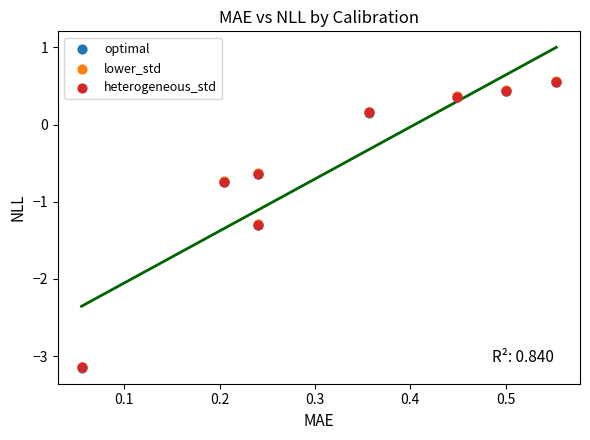

What are all the series names shown in the legend?

optimal, lower_std, heterogeneous_std